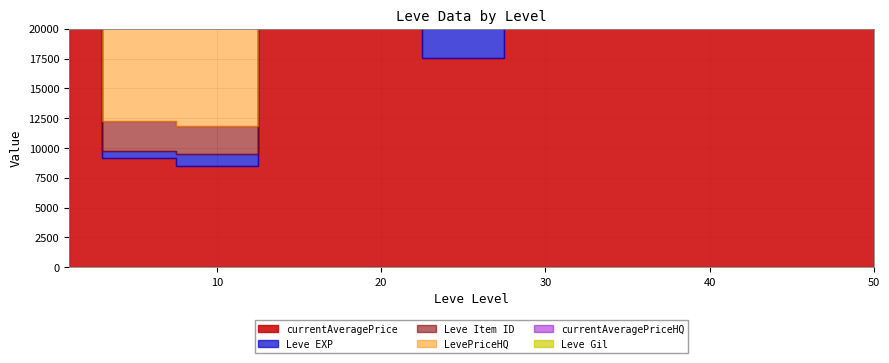

What is the value of the LevePriceHQ point at the 10th from the left?

32000